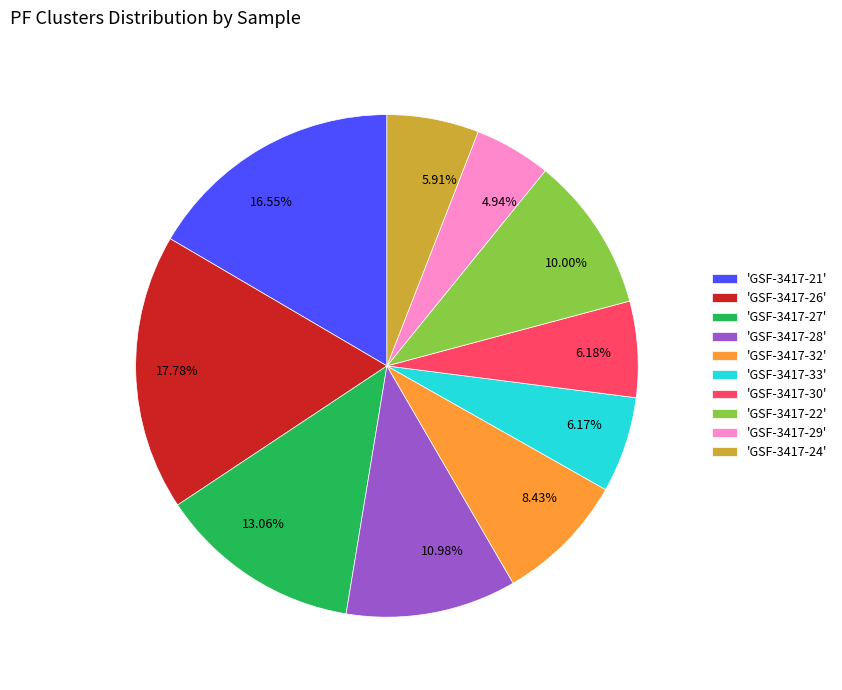

What is the ratio of the value at 8.43% to the value at 4.94%?

1.7